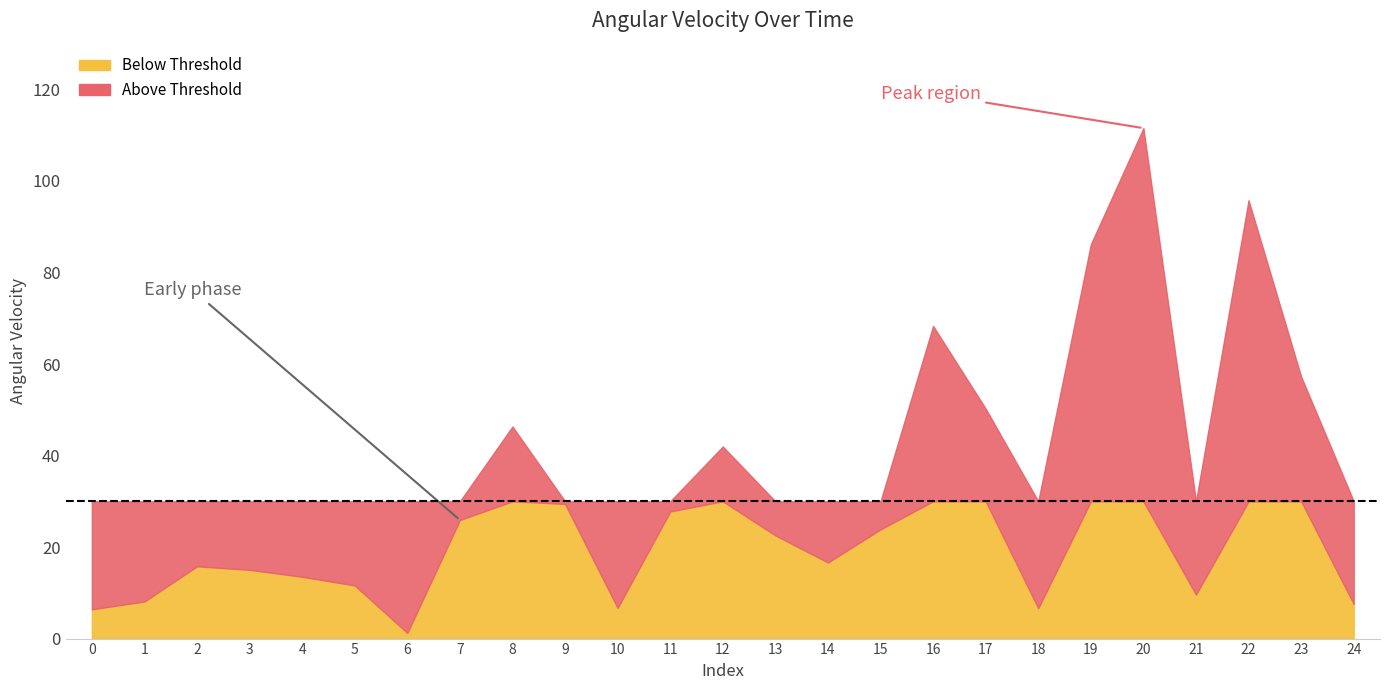

At which category does the data reach its first local peak?

2